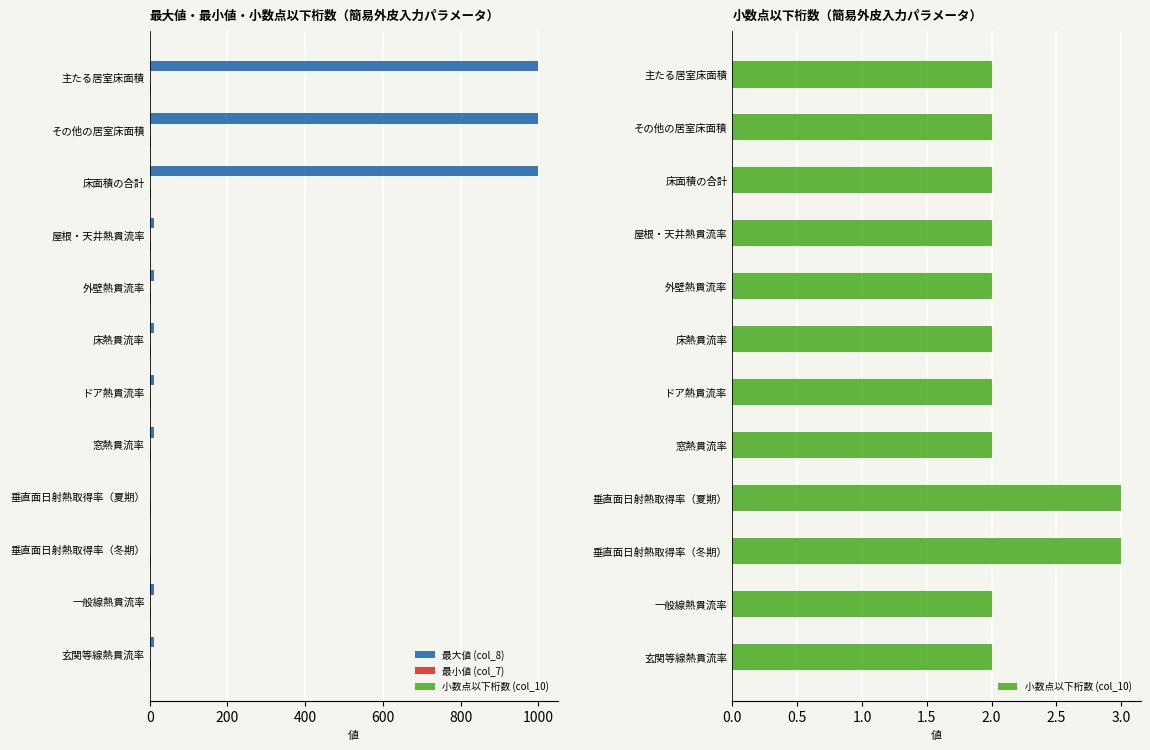

Is it true that 最大値 (col_8) equals 0.6 at 垂直面日射熱取得率（夏期）?

False